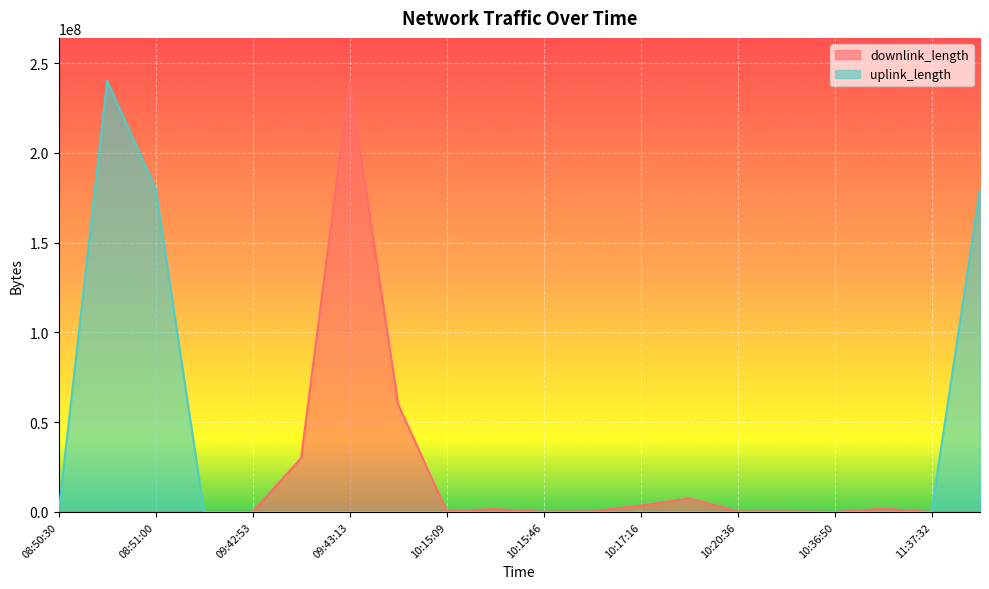

Rank the series at 08:50:30 from highest to lowest value.

uplink_length, downlink_length